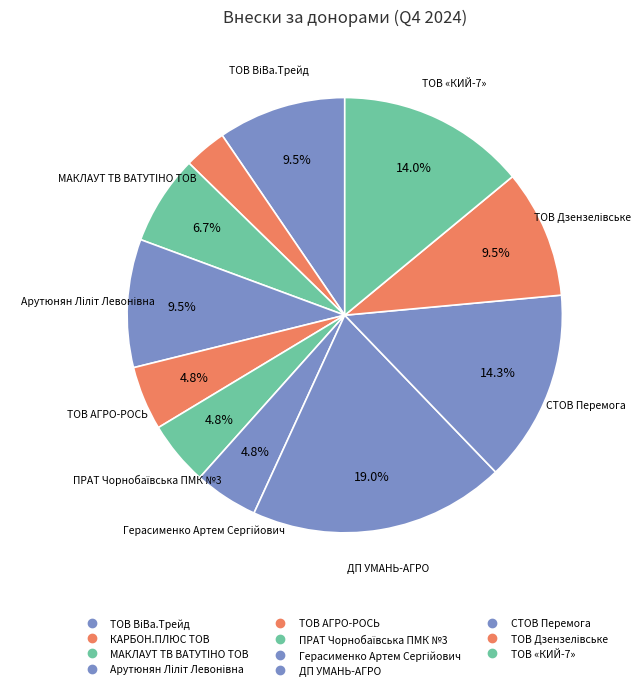

Does ТОВ «КИЙ-7» represent more than half of the total?

No